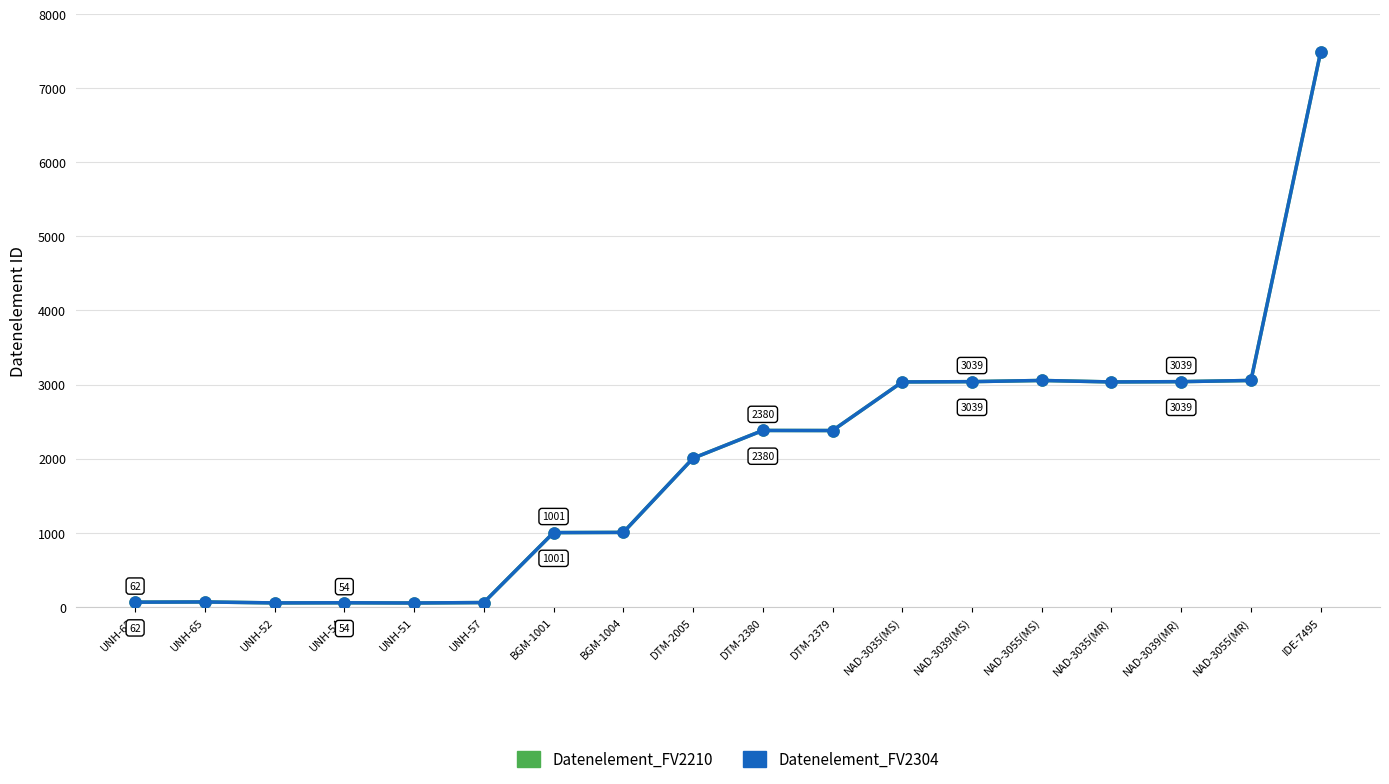

What is the value of the Datenelement_FV2304 point at the 18th from the left?

7495